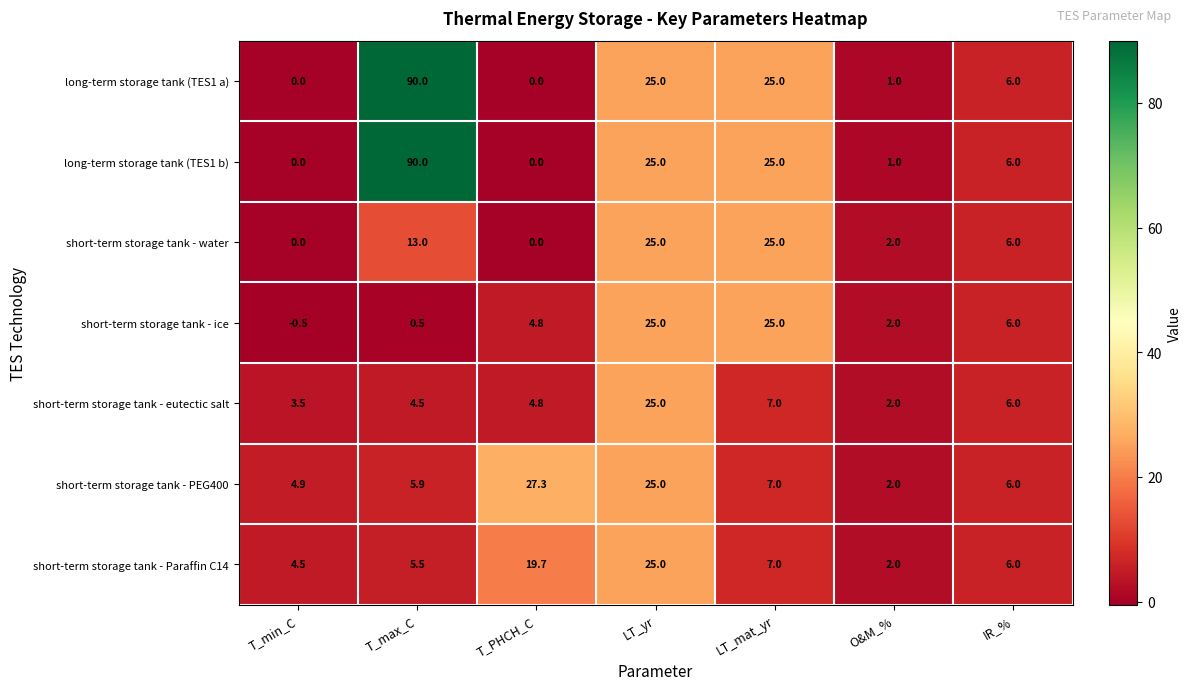

What is the difference between the highest and lowest values at T_max_C?

89.5